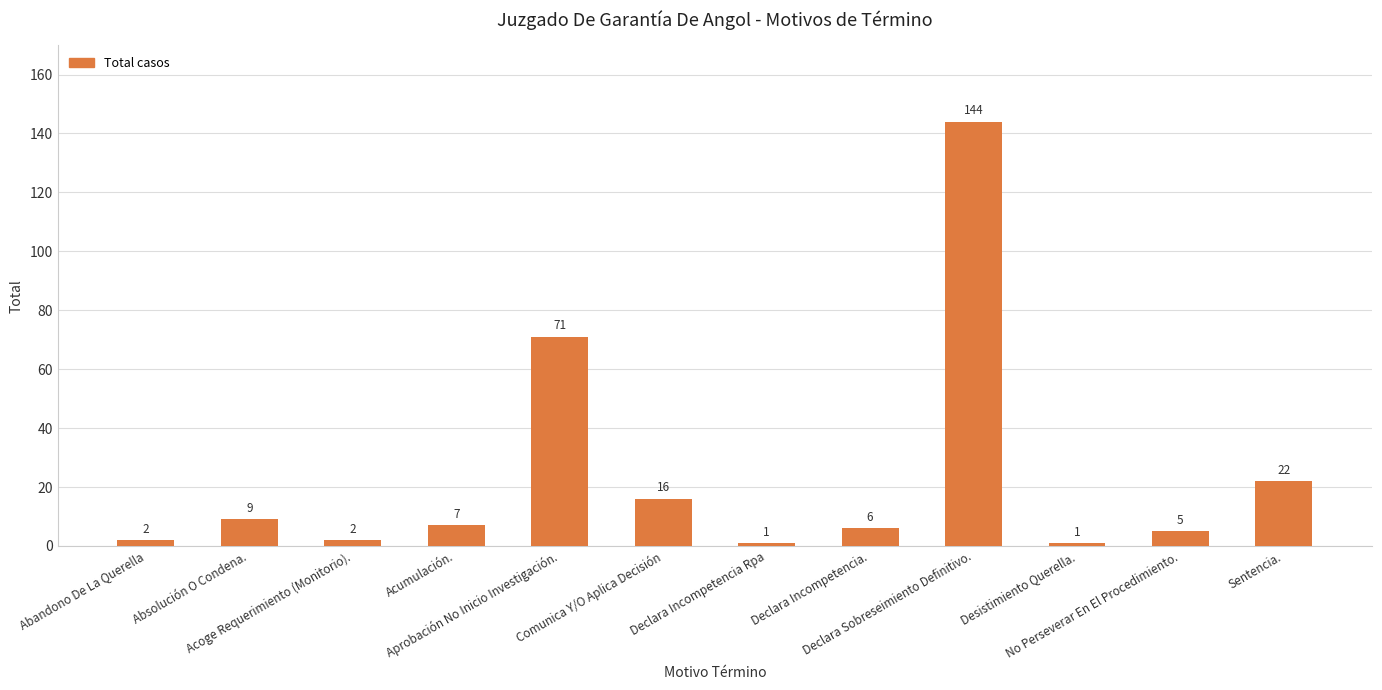

What is the label of the 4th bar from the left?

Acumulación.